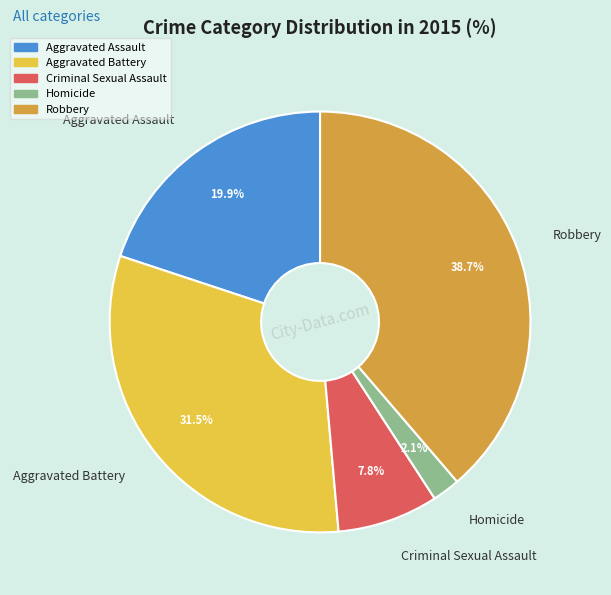

To the nearest percent, what percentage of the pie is Homicide?

2%